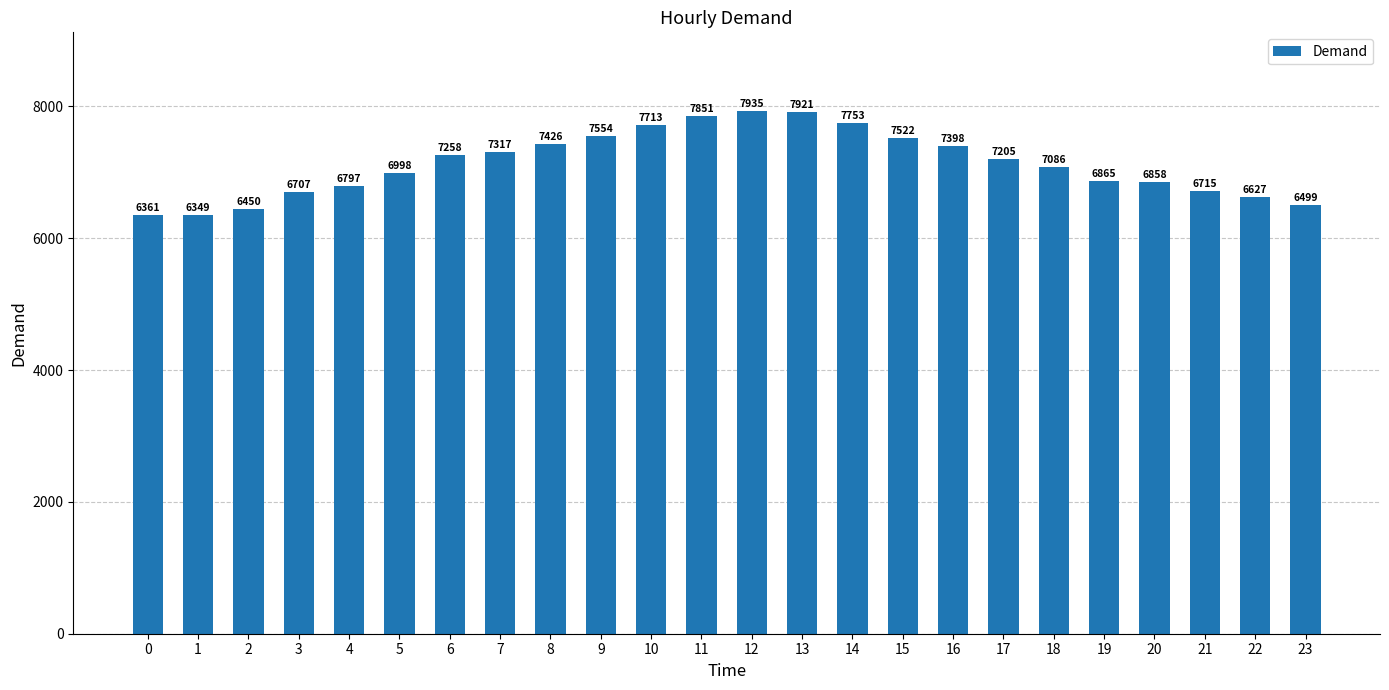

What is the value of the 3rd bar from the left?

6450